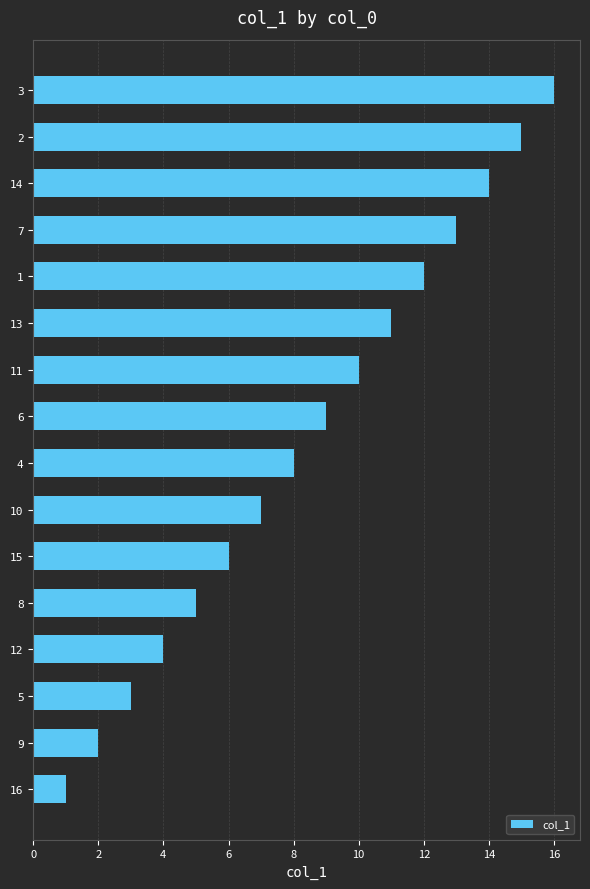

Which has a higher value, 2 or 10?

2